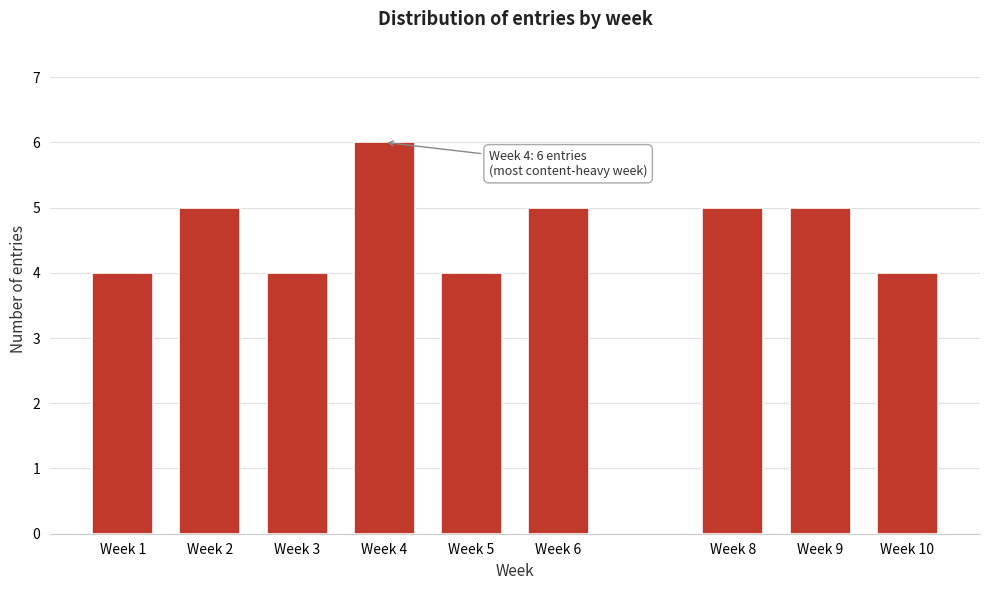

Reading right to left, list all the values displayed in this chart.

Week 10=4	Week 9=5	Week 8=5	Week 6=5	Week 5=4	Week 4=6	Week 3=4	Week 2=5	Week 1=4